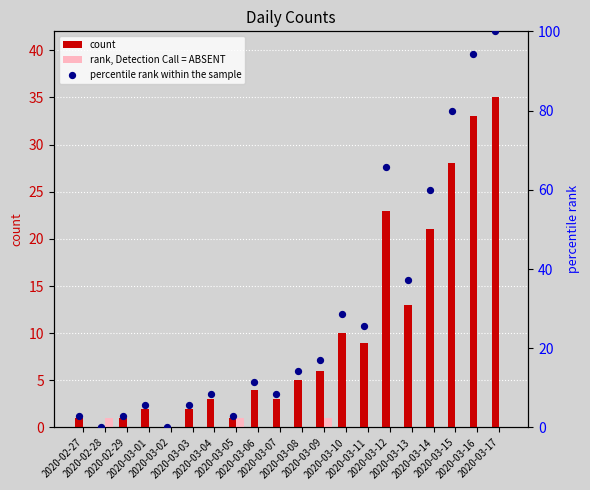

Is the value of percentile rank within the sample at 2020-03-06 greater than the value of rank, Detection Call = ABSENT at 2020-02-28?

Yes